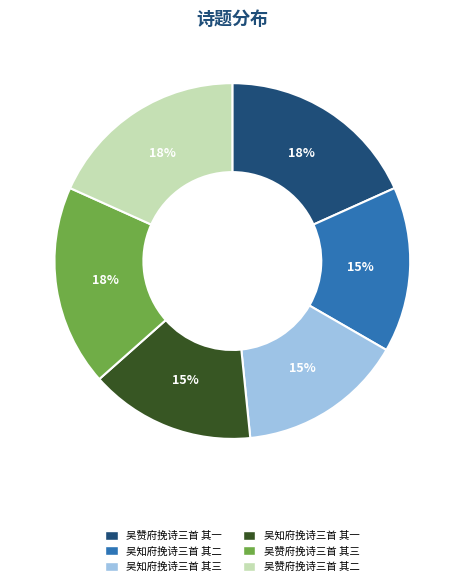

To the nearest percent, what portion does 吴知府挽诗三首 其一 represent?

15%